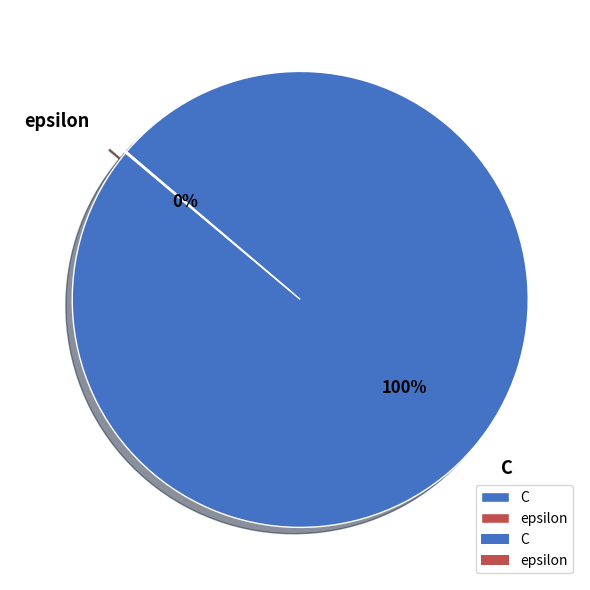

What is the largest slice in the pie chart?

C